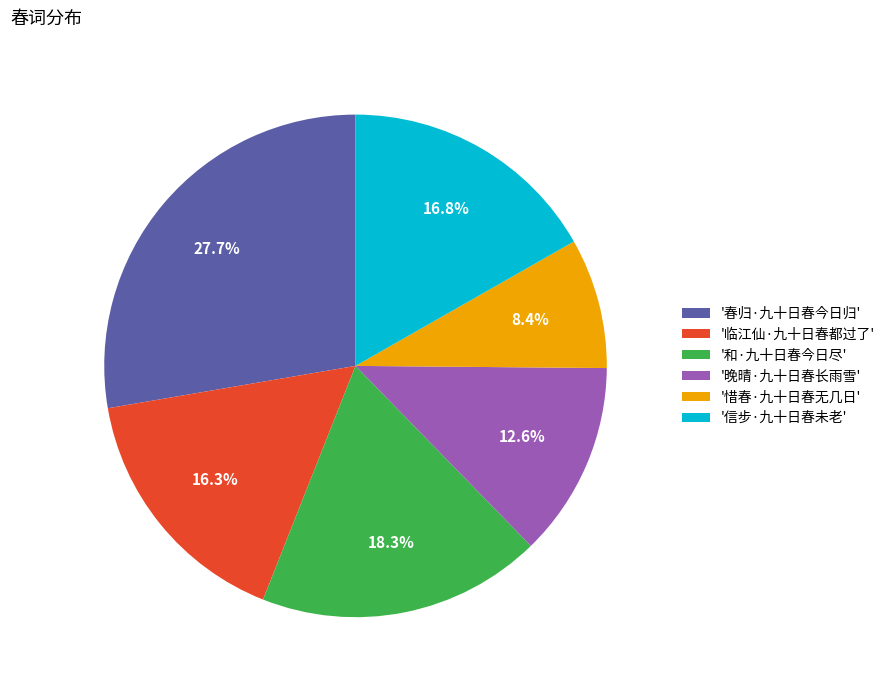

Is '晚晴·九十日春长雨雪' the majority of the pie?

No